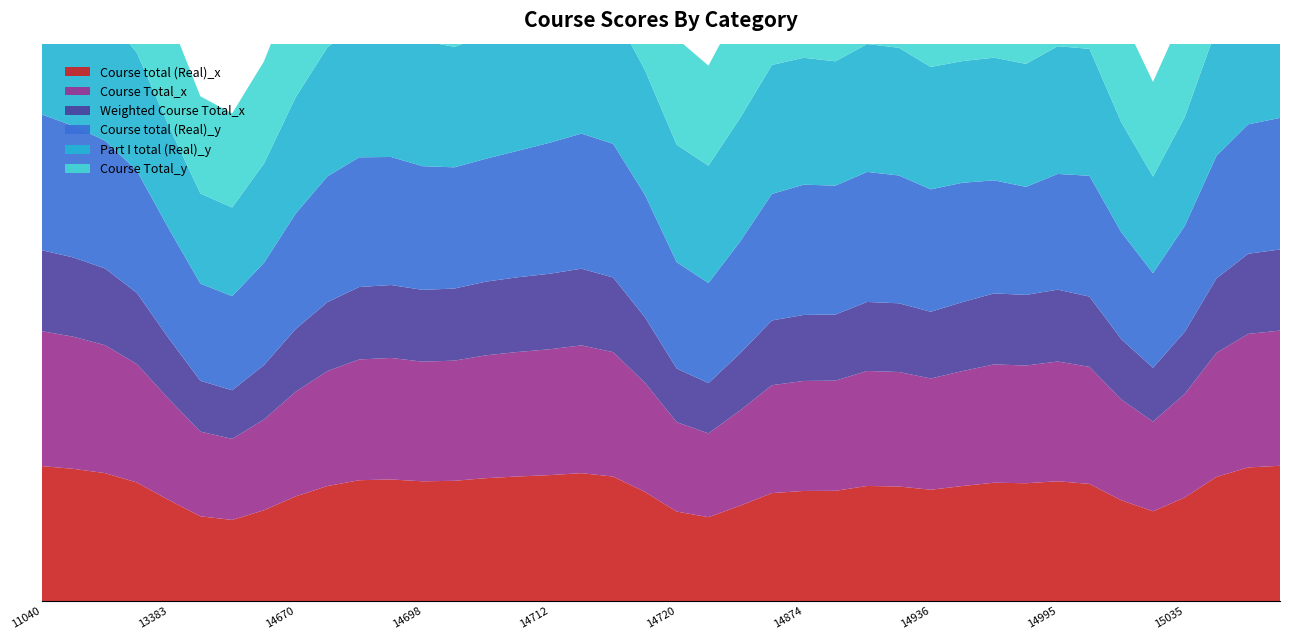

Reading left to right, list all the values displayed in this chart.

Course total (Real)_x: 11040=87.5	12298=81.5	12328=79.7	13327=85.6	13383=63.4	13833=41.5	14284=45.4	14454=51.1	14670=76.5	14671=66.7	14673=82.5	14674=78.8	14698=70.7	14703=73.9	14704=79.2	14706=80.4	14712=73.7	14713=83.9	14714=84.0	14715=81.9	14720=38.3	14734=41.1	14738=59.8	14747=79.5	14874=77.2	14899=43.7	14904=93.0	14905=76.1	14936=51.8	14940=76.9	14959=88.3	14961=56.7	14995=80.9	15000=82.9	15006=82.9	15032=0.0	15035=87.7	15037=80.6	15058=89.1	15077=83.4
Course Total_x: 11040=87.5	12298=81.5	12328=79.7	13327=85.6	13383=63.4	13833=41.5	14284=45.4	14454=51.1	14670=76.5	14671=66.7	14673=82.5	14674=78.8	14698=70.7	14703=73.9	14704=79.2	14706=80.4	14712=73.7	14713=83.9	14714=84.0	14715=81.9	14720=38.3	14734=41.1	14738=59.8	14747=79.5	14874=77.2	14899=43.7	14904=93.0	14905=76.1	14936=51.8	14940=76.9	14959=88.3	14961=56.7	14995=80.9	15000=82.9	15006=82.9	15032=0.0	15035=87.7	15037=80.6	15058=89.1	15077=83.4
Weighted Course Total_x: 11040=52.5	12298=48.9	12328=47.8	13327=51.4	13383=38.0	13833=24.9	14284=27.3	14454=30.7	14670=45.9	14671=40.0	14673=49.5	14674=47.3	14698=42.4	14703=44.4	14704=47.5	14706=48.3	14712=44.2	14713=50.3	14714=50.4	14715=49.2	14720=23.0	14734=24.7	14738=35.9	14747=47.7	14874=46.3	14899=26.2	14904=55.8	14905=45.6	14936=31.1	14940=46.1	14959=53.0	14961=34.0	14995=48.5	15000=49.7	15006=49.8	15032=0.0	15035=52.6	15037=48.4	15058=53.5	15077=50.0
Course total (Real)_y: 11040=90.3	12298=78.8	12328=76.6	13327=89.1	13383=67.5	13833=53.1	14284=55.1	14454=56.8	14670=80.8	14671=78.1	14673=87.8	14674=78.9	14698=80.9	14703=66.8	14704=82.2	14706=77.1	14712=80.5	14713=88.5	14714=89.2	14715=82.7	14720=65.9	14734=38.5	14738=74.1	14747=90.8	14874=88.4	14899=65.2	14904=91.9	14905=87.3	14936=63.8	14940=78.2	14959=91.3	14961=29.9	14995=86.8	15000=86.6	15006=90.7	15032=0.0	15035=92.0	15037=81.5	15058=78.5	15077=85.1
Part I total (Real)_y: 11040=93.0	12298=77.9	12328=76.9	13327=89.6	13383=57.2	13833=48.4	14284=55.6	14454=47.5	14670=87.0	14671=80.6	14673=87.8	14674=85.3	14698=82.1	14703=62.5	14704=81.3	14706=81.0	14712=83.4	14713=88.4	14714=87.5	14715=79.8	14720=65.5	14734=72.7	14738=73.7	14747=89.7	14874=88.4	14899=54.4	14904=94.5	14905=89.5	14936=62.3	14940=75.8	14959=92.0	14961=56.6	14995=88.4	15000=88.9	15006=92.8	15032=0.0	15035=92.2	15037=86.3	15058=83.0	15077=87.7
Course Total_y: 11040=90.3	12298=78.8	12328=76.6	13327=89.1	13383=67.5	13833=53.1	14284=55.1	14454=56.8	14670=80.8	14671=78.1	14673=87.8	14674=78.9	14698=80.9	14703=66.8	14704=82.2	14706=77.1	14712=80.5	14713=88.5	14714=89.2	14715=82.7	14720=65.9	14734=38.5	14738=74.1	14747=90.8	14874=88.4	14899=65.2	14904=91.9	14905=87.3	14936=63.8	14940=78.2	14959=91.3	14961=29.9	14995=86.8	15000=86.6	15006=90.7	15032=0.0	15035=92.0	15037=81.5	15058=78.5	15077=85.1